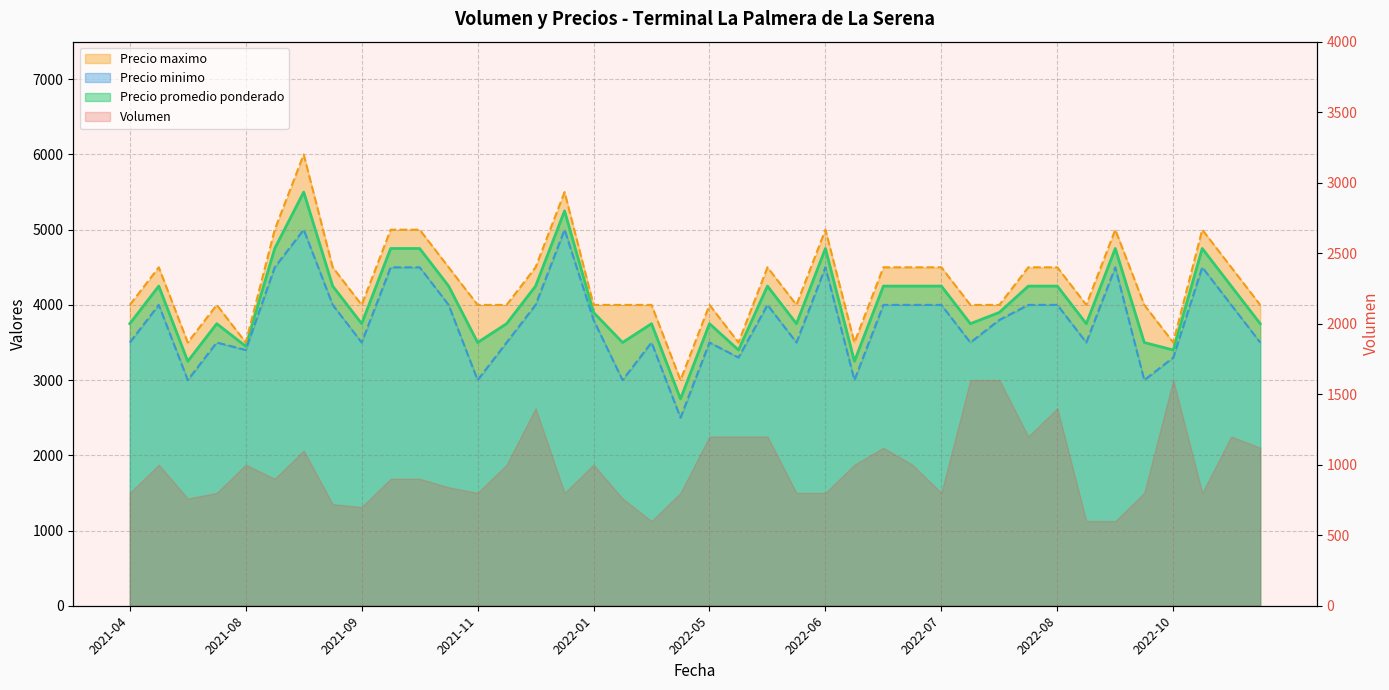

True or false: Precio maximo has a value of 5792 at 2021-08.

False